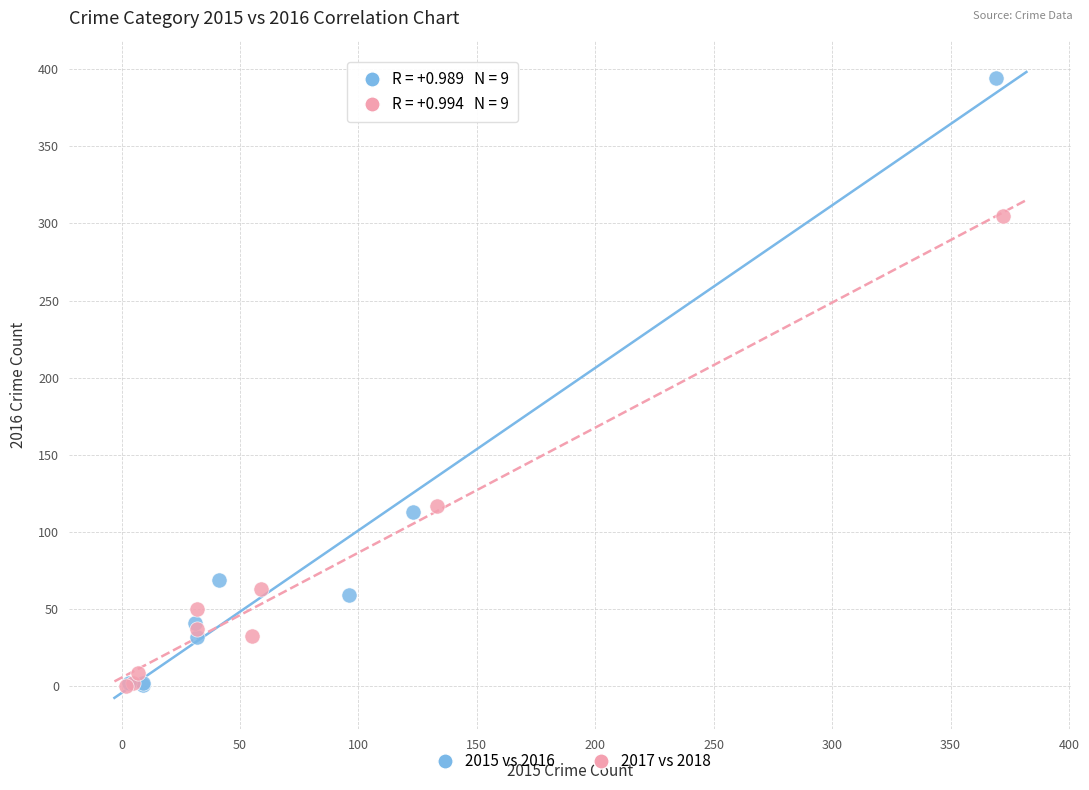

Which series contains the highest Y value?

2015 vs 2016